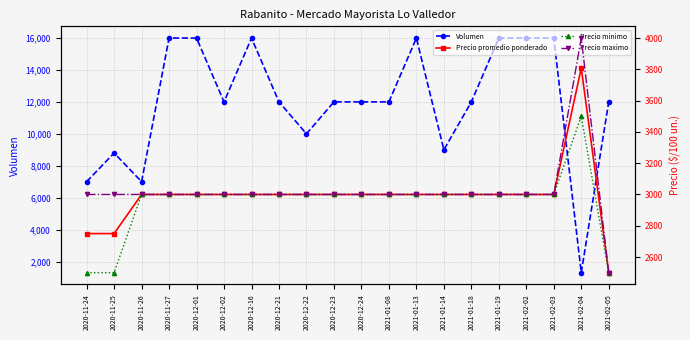

Between which two adjacent categories do Volumen and Precio minimo first intersect?

2021-02-03 and 2021-02-04